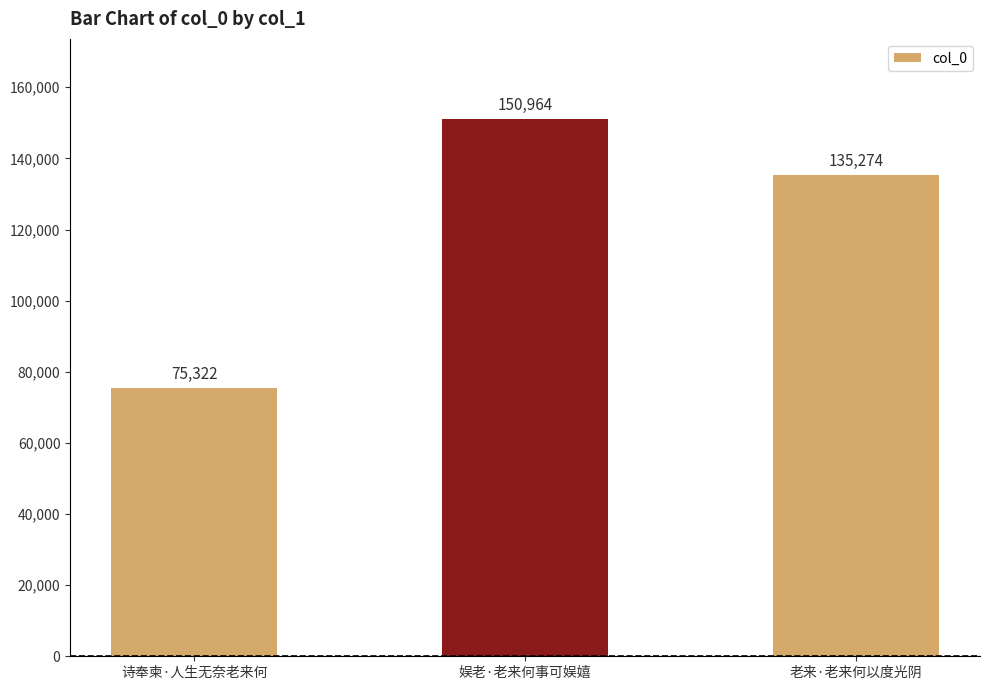

List the labels in order of value, smallest first.

诗奉柬·人生无奈老来何, 老来·老来何以度光阴, 娱老·老来何事可娱嬉